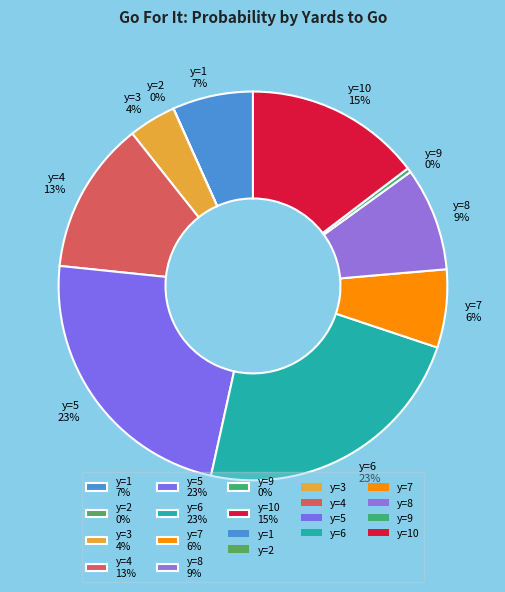

Combined, do y=9 0% and y=1 7% account for over 50%?

No